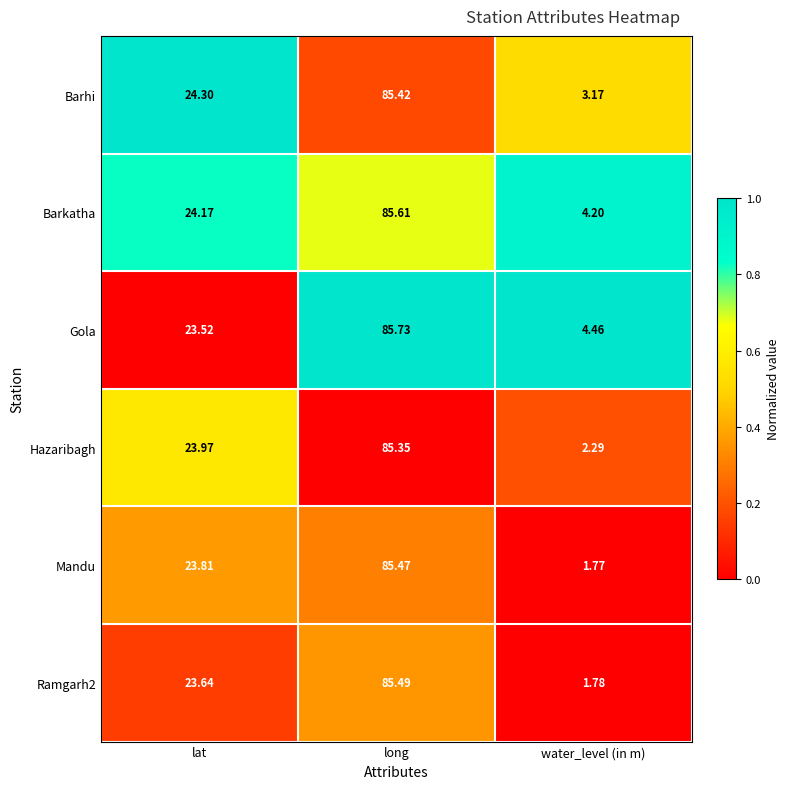

Rank the categories by Hazaribagh value from highest to lowest.

long, lat, water_level (in m)